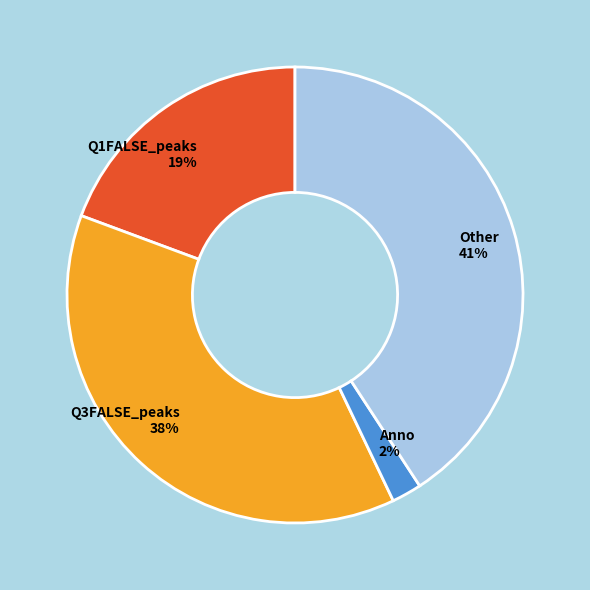

True or false: Anno accounts for 2% of the total.

True